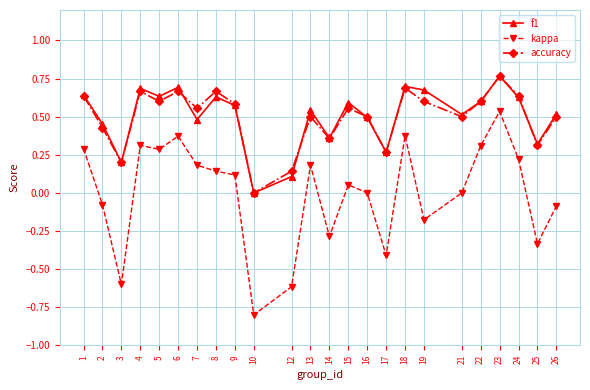

The value of accuracy at 13 is 0.5. True or false?

True